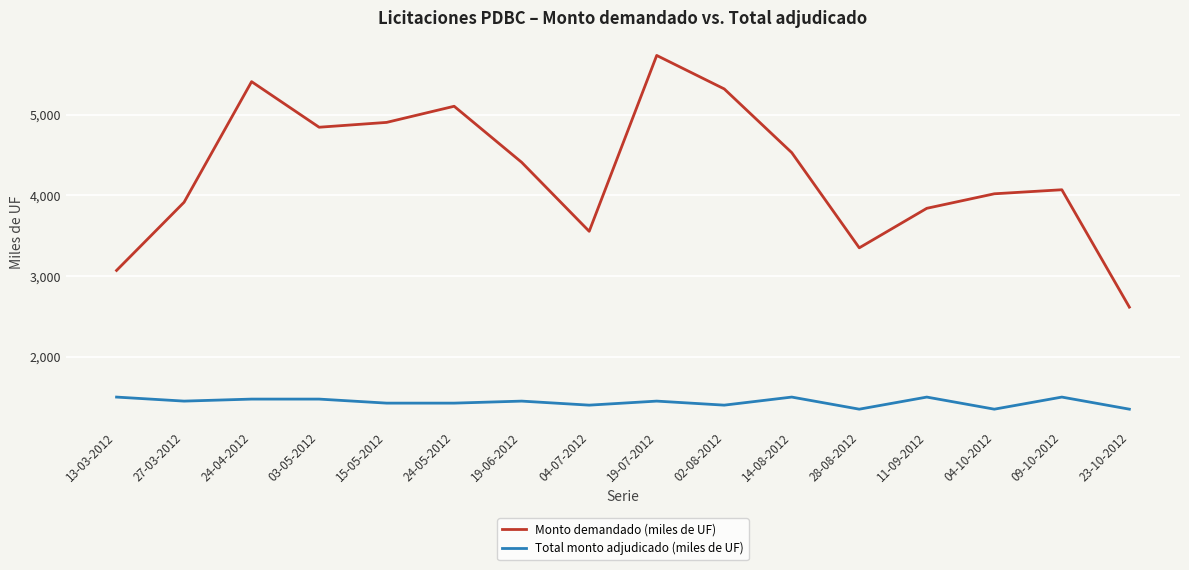

Reading right to left, transcribe all the data shown in this chart.

Monto demandado (miles de UF): 2615	4070	4020	3840	3350	4530	5320	5735	3555	4410	5105	4905	4845	5410	3915	3070
Total monto adjudicado (miles de UF): 1350	1500	1350	1500	1350	1500	1400	1450	1400	1450	1425	1425	1475	1475	1450	1500